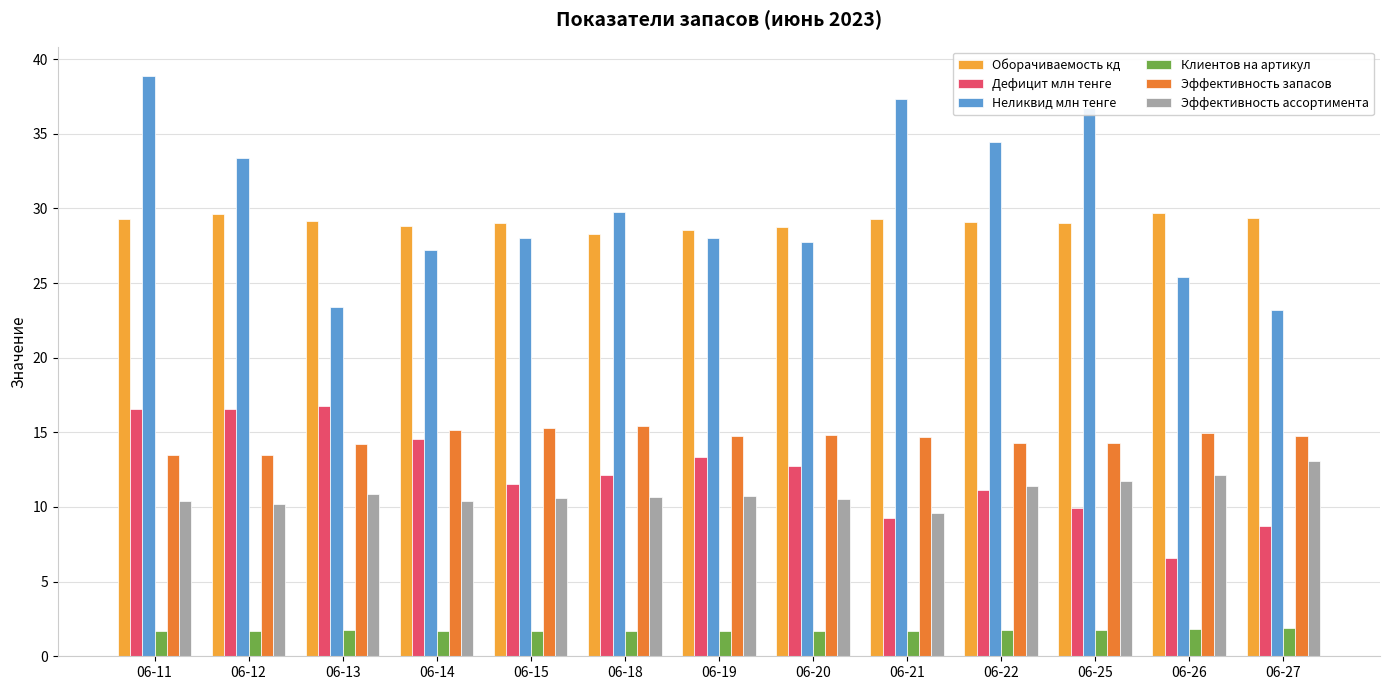

How many groups of bars are there?

13